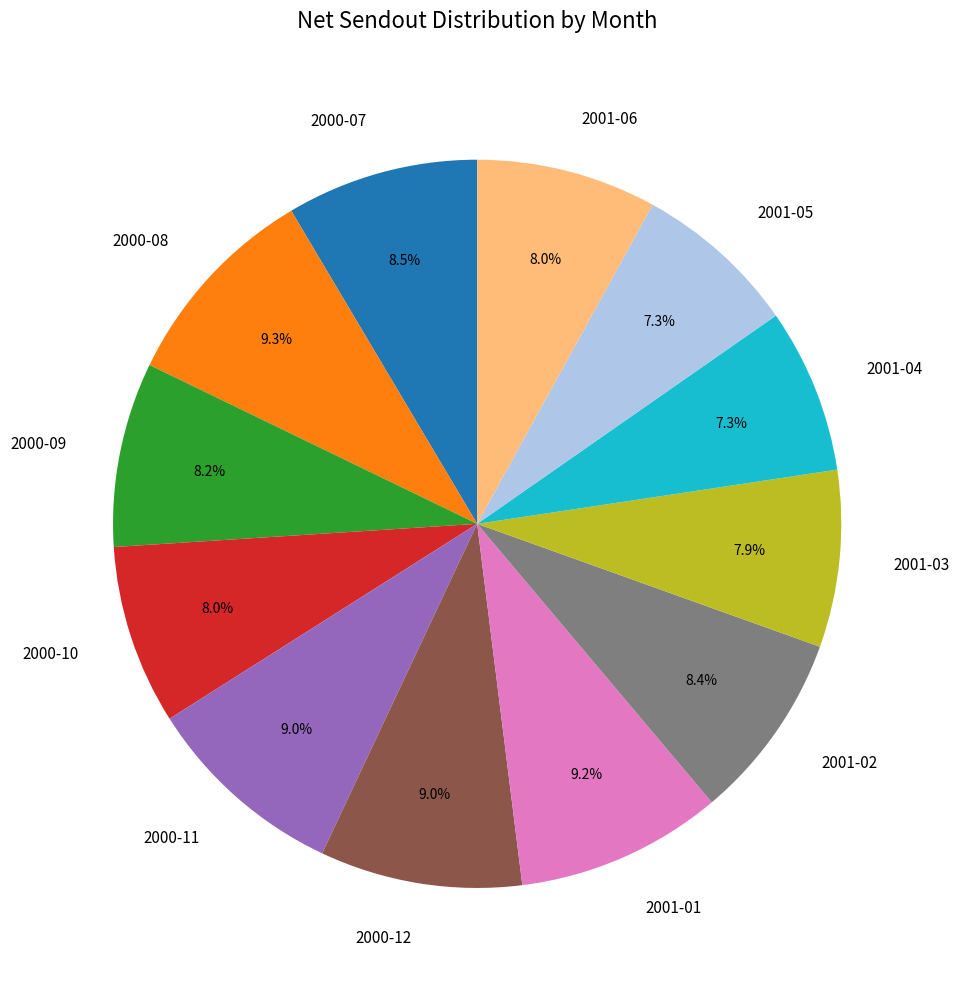

How many segments does this pie chart have?

12